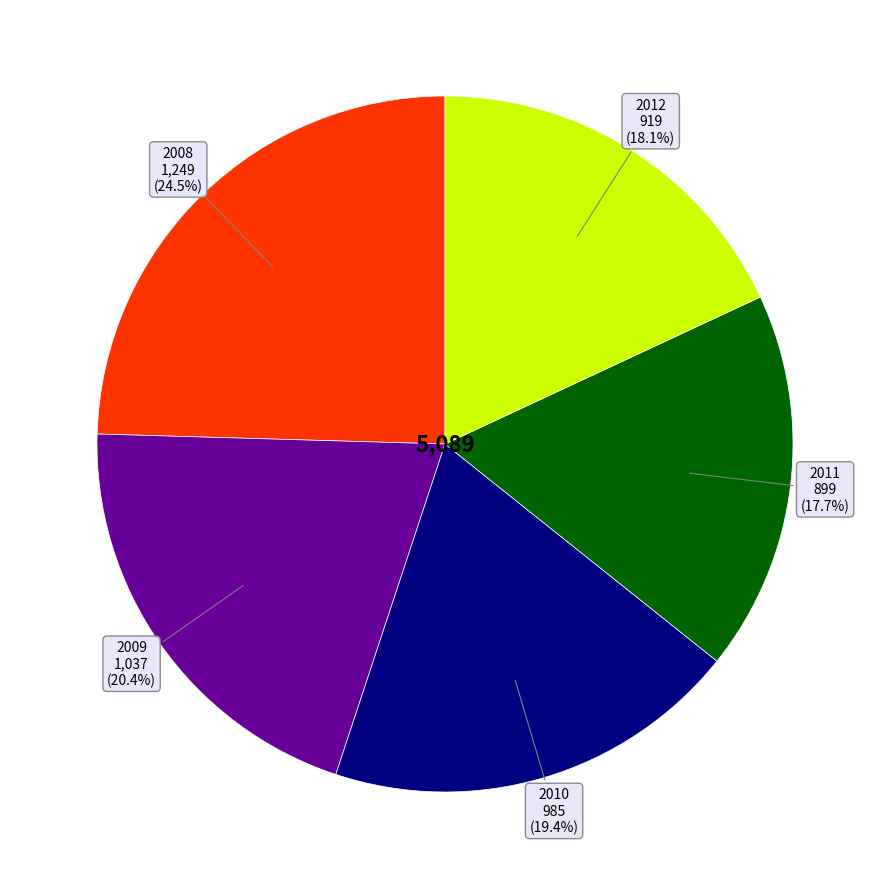

What is the largest slice in the pie chart?

2008